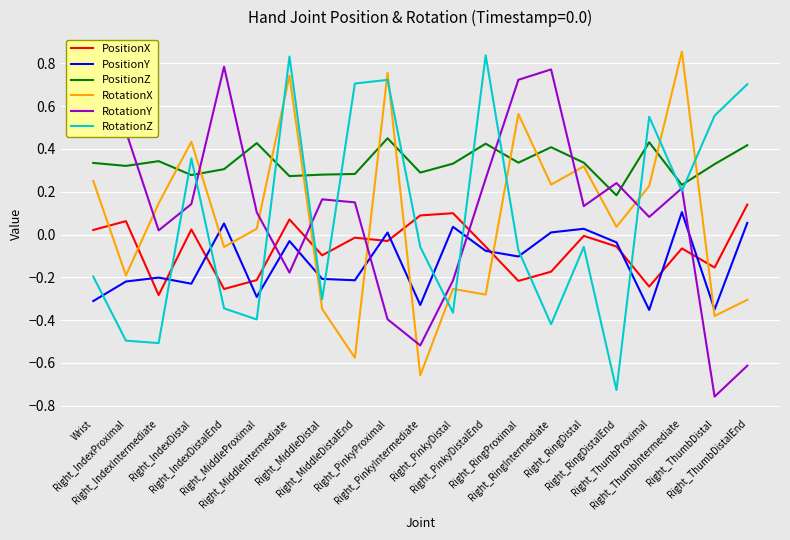

At which category does PositionY reach its first local valley?

Right_IndexDistal